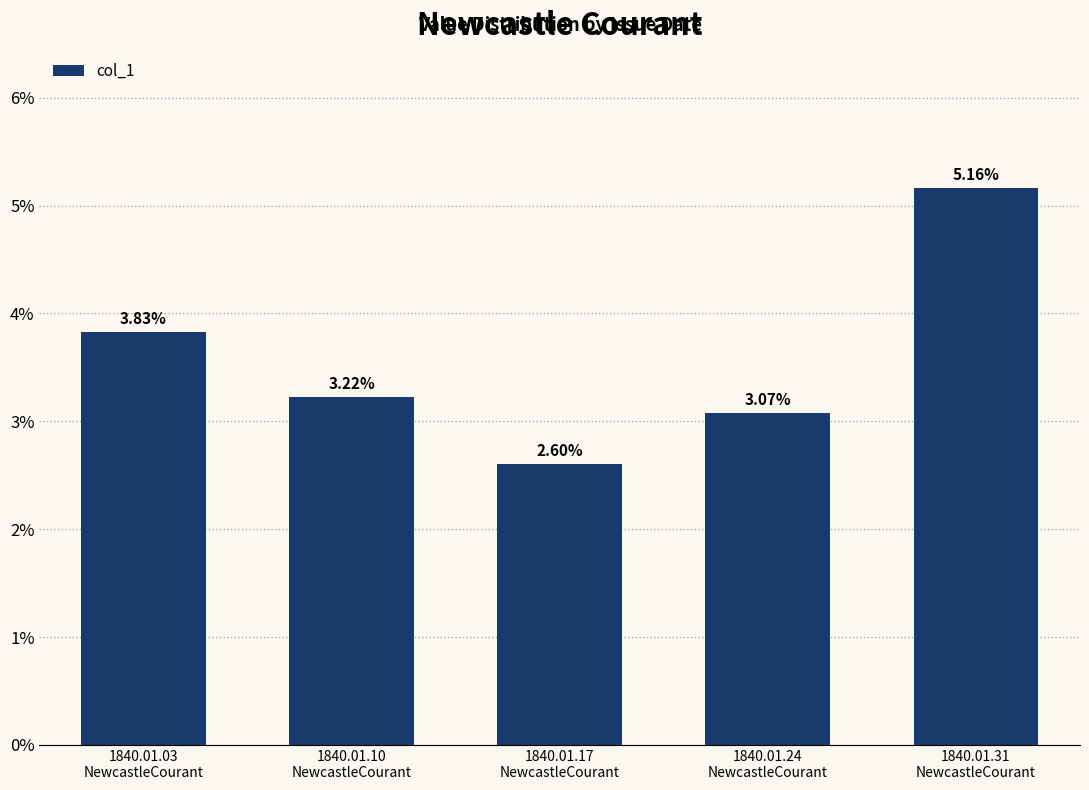

Are the bars horizontal?

No